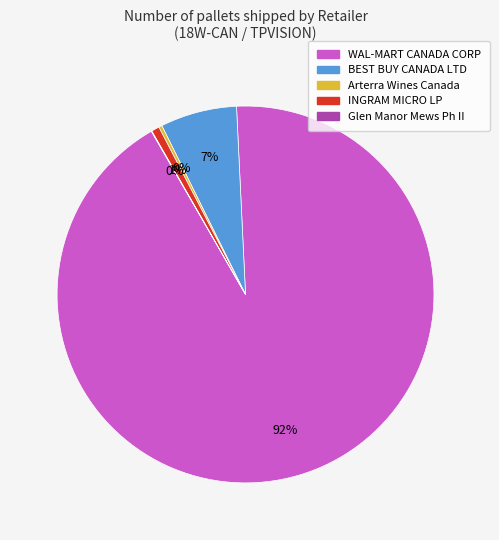

To the nearest percent, what is the average slice percentage?

20%